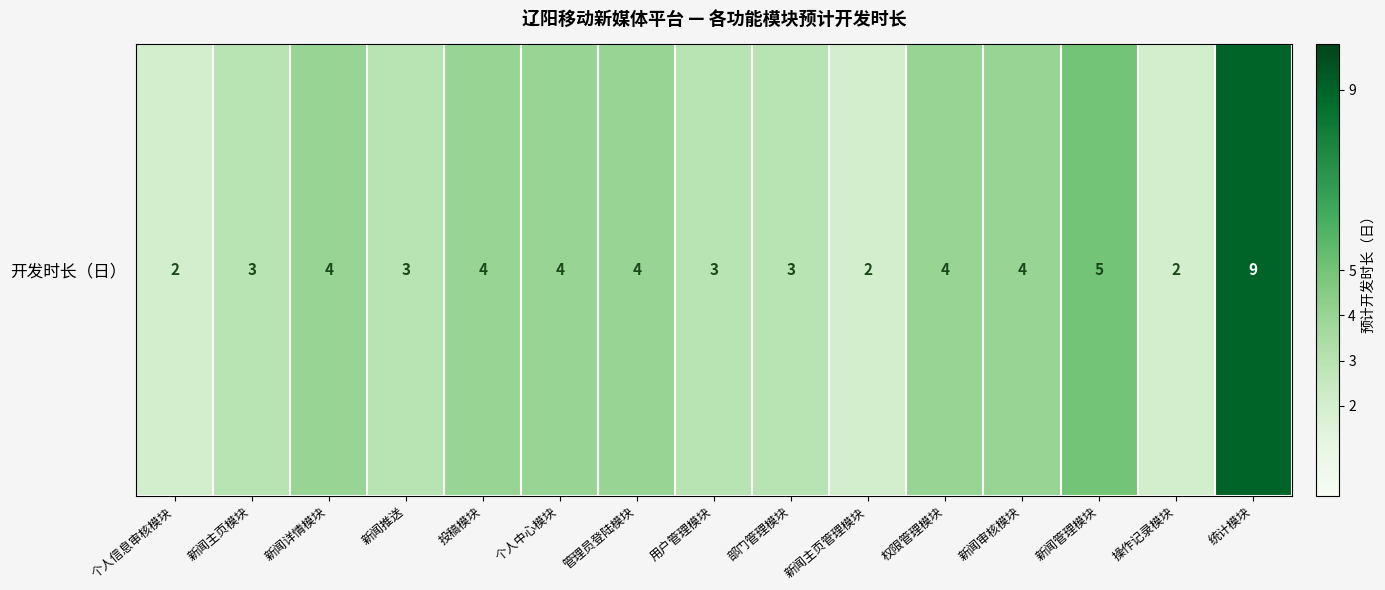

Reading right to left, transcribe all the data shown in this chart.

9	2	5	4	4	2	3	3	4	4	4	3	4	3	2